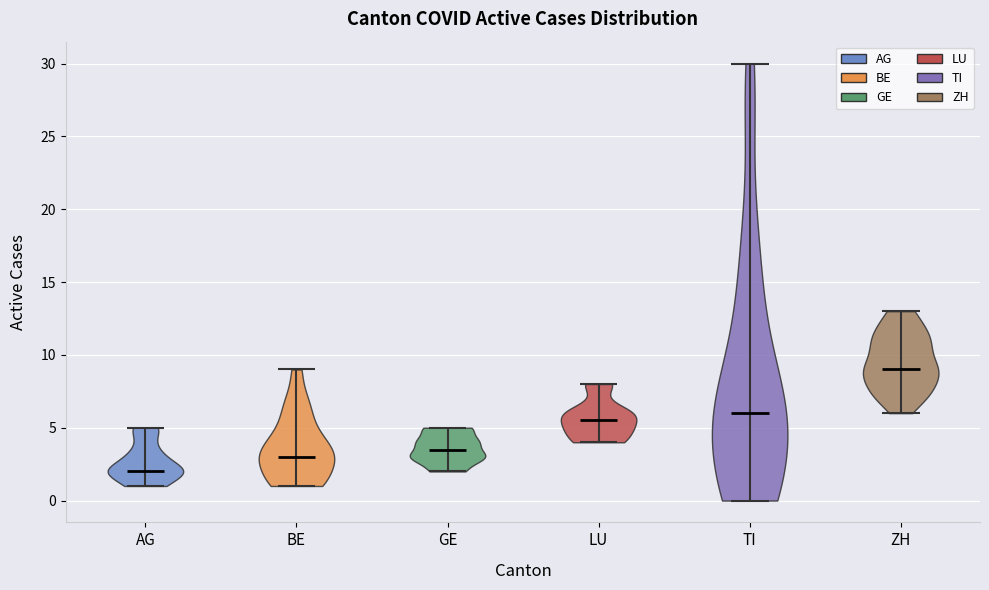

Reading left to right, read every violin against the y-axis: where its median line is, and the lowest and highest points it reaches. The values are not printed on the chart, so give them approximately, as read against the axis.

AG: median line 2.0, lowest point 1.0, highest point 5.0
BE: median line 3.0, lowest point 1.0, highest point 9.0
GE: median line 3.5, lowest point 2.0, highest point 5.0
LU: median line 5.5, lowest point 4.0, highest point 8.0
TI: median line 6.0, lowest point 0.0, highest point 30.0
ZH: median line 9.0, lowest point 6.0, highest point 13.0